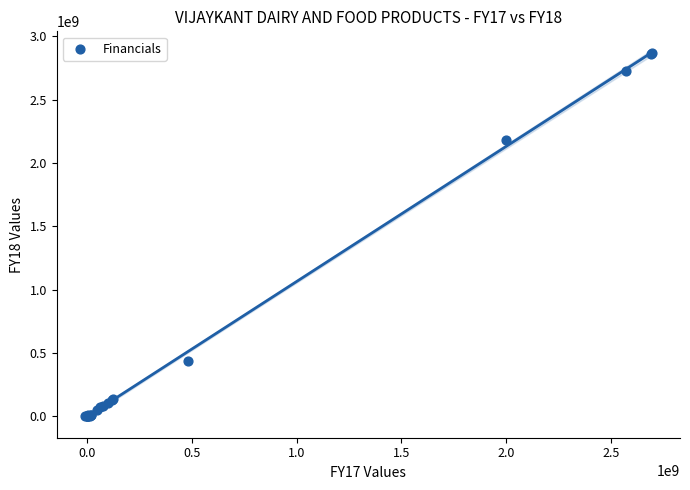

What Y value in the scatter plot is closest to 1432673503?

2179414095